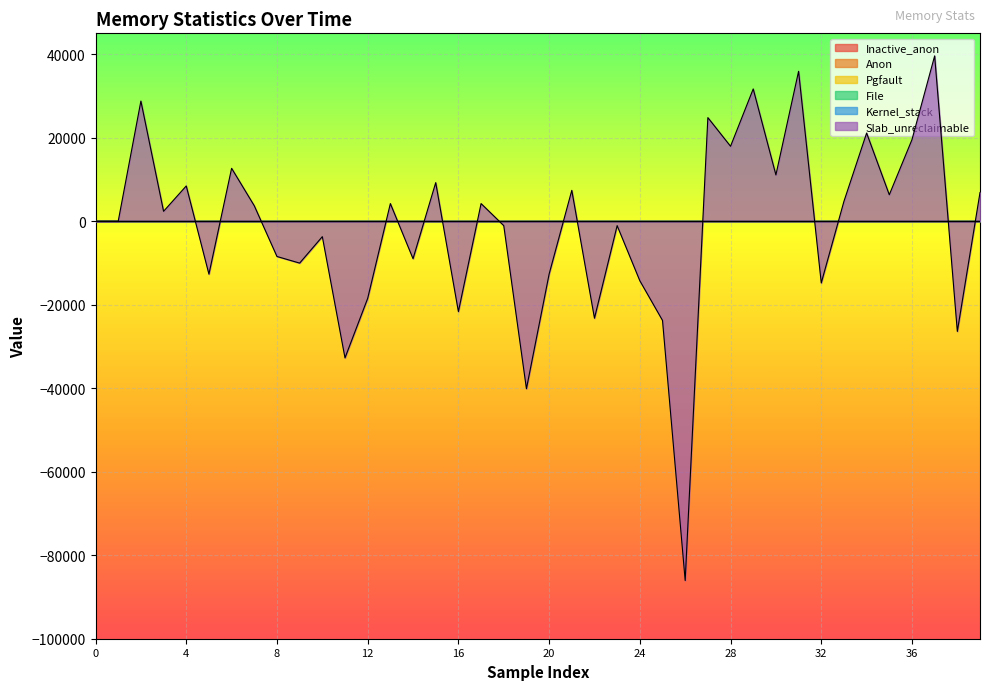

The value of Slab_unreclaimable at 29 is 20304. True or false?

False